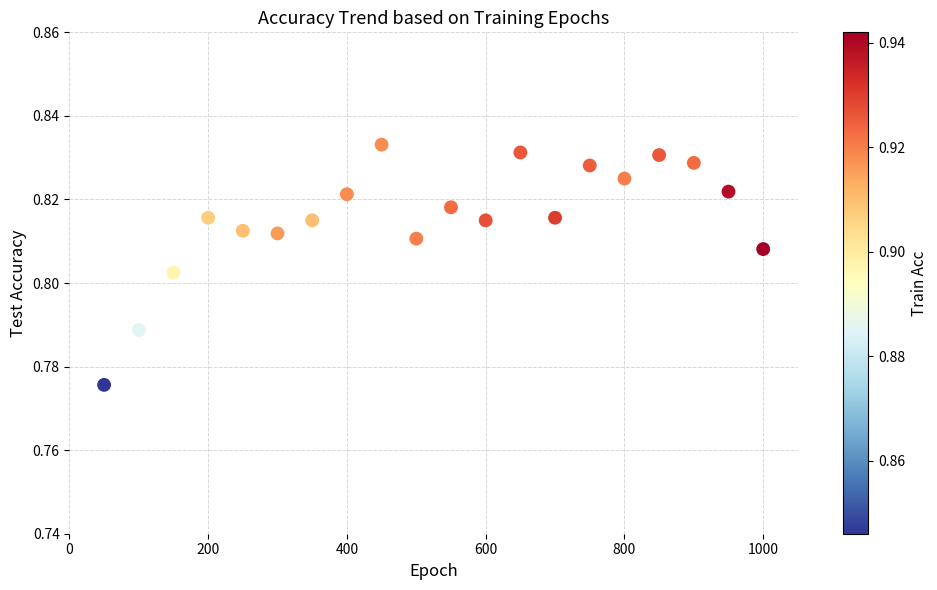

What is the range of X values (max minus min)?

950.0